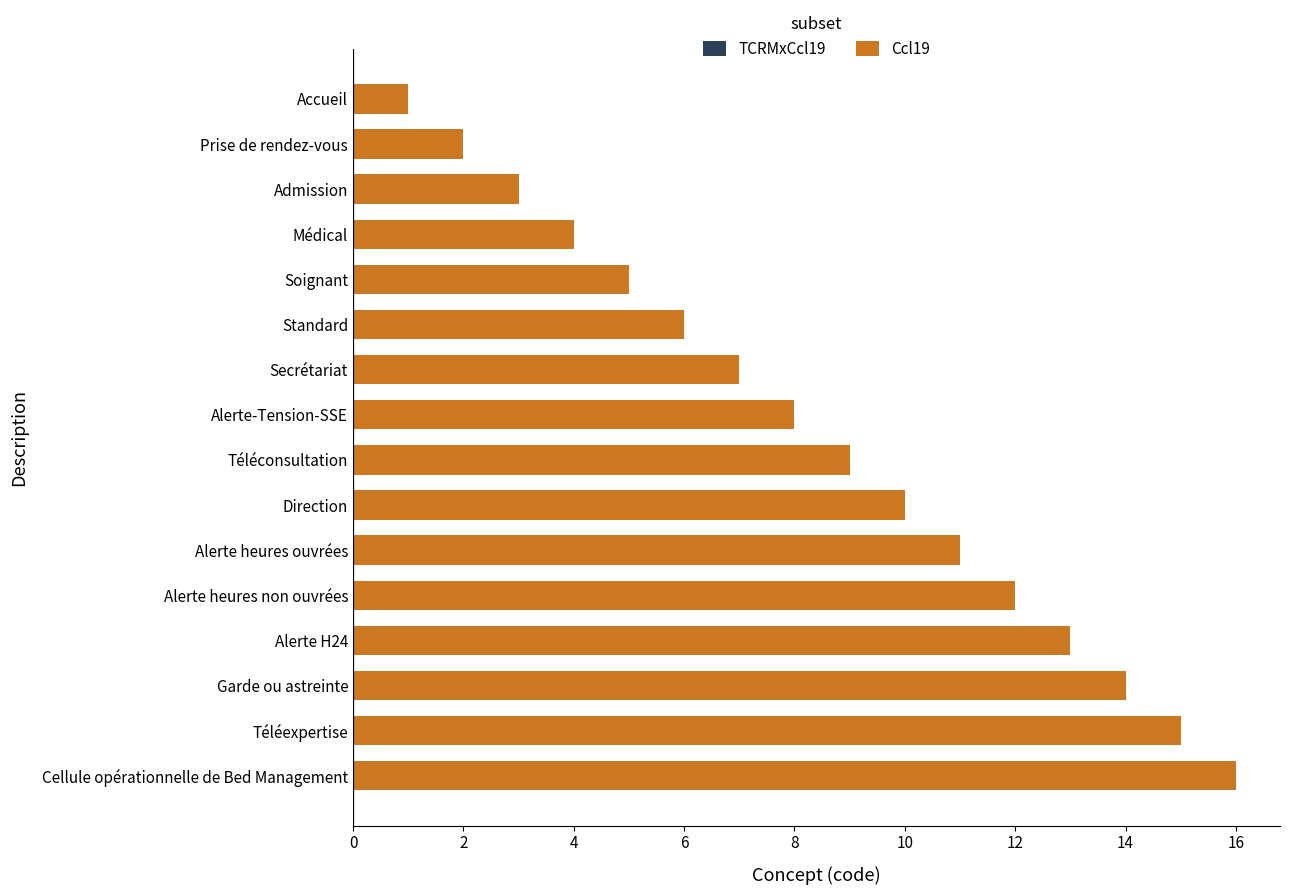

Rank the categories by value from highest to lowest.

Cellule opérationnelle de Bed Management, Téléexpertise, Garde ou astreinte, Alerte H24, Alerte heures non ouvrées, Alerte heures ouvrées, Direction, Téléconsultation, Alerte-Tension-SSE, Secrétariat, Standard, Soignant, Médical, Admission, Prise de rendez-vous, Accueil